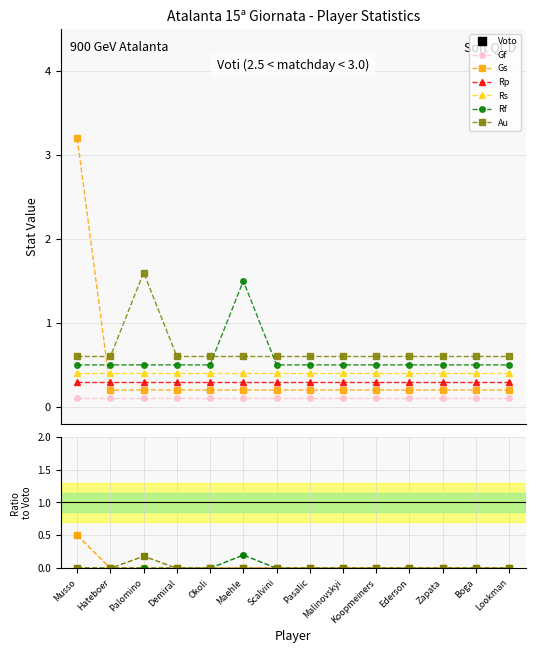

The Gs series shows 0.3 at Palomino. True or false?

False